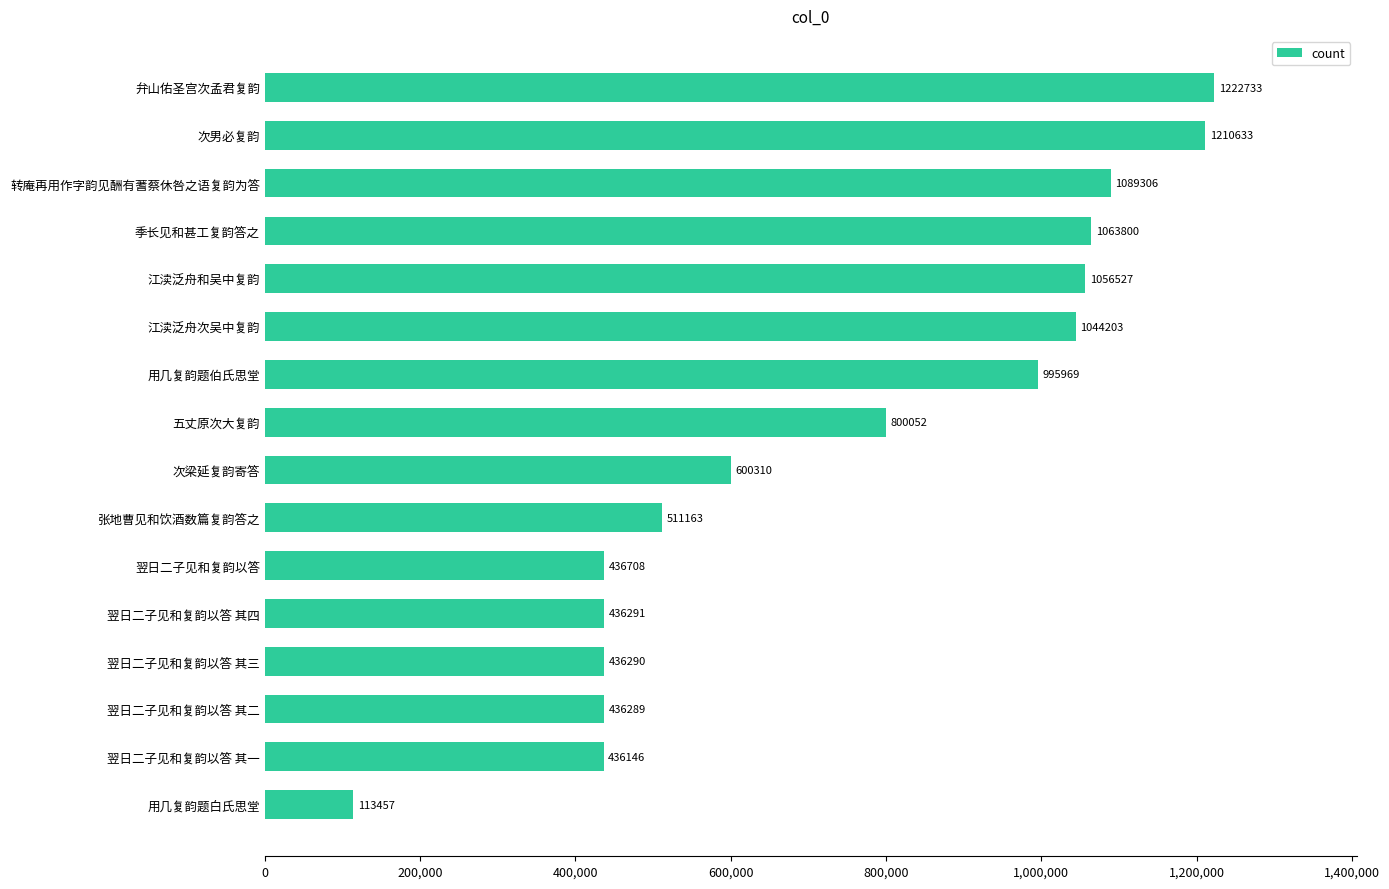

Where is the data nearest to the value 668095?

次梁延复韵寄答